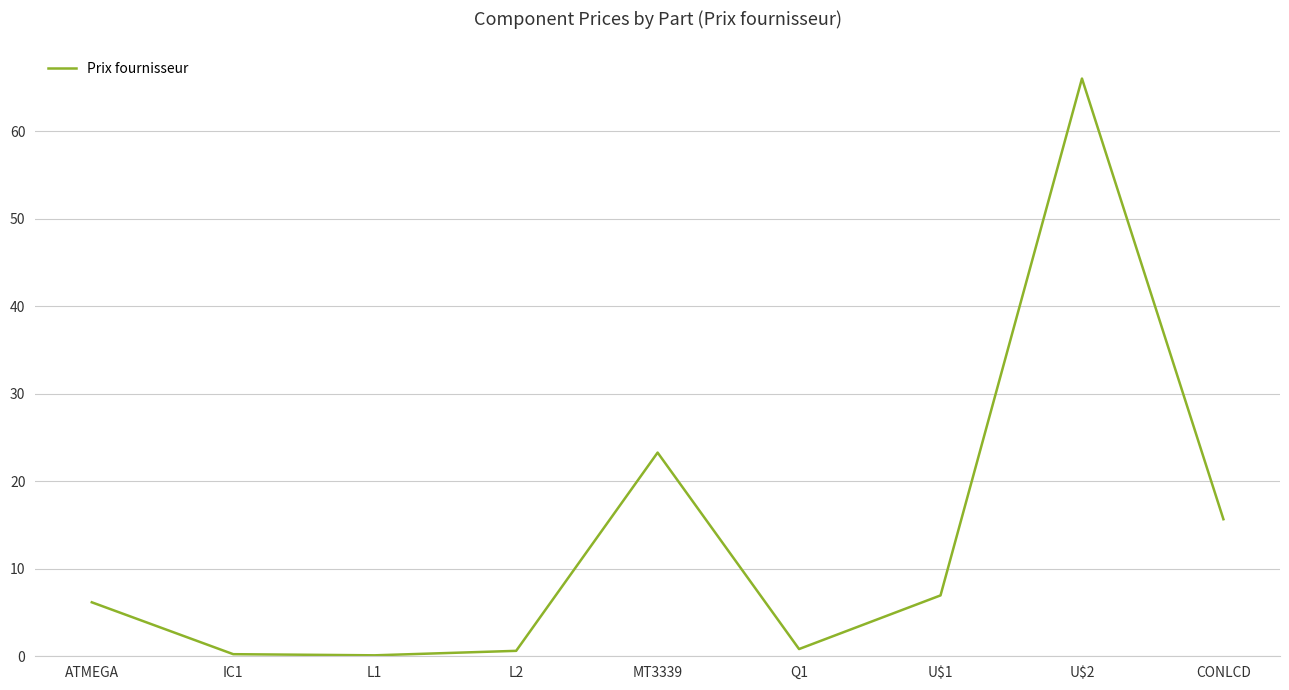

What is the greatest value displayed?

66.0